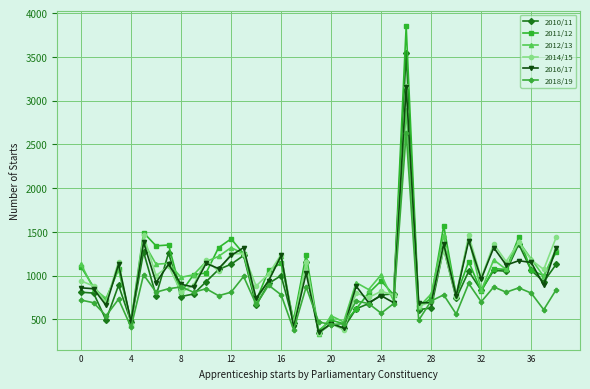

What is the value of the 2010/11 point at the 11th from the left?

930